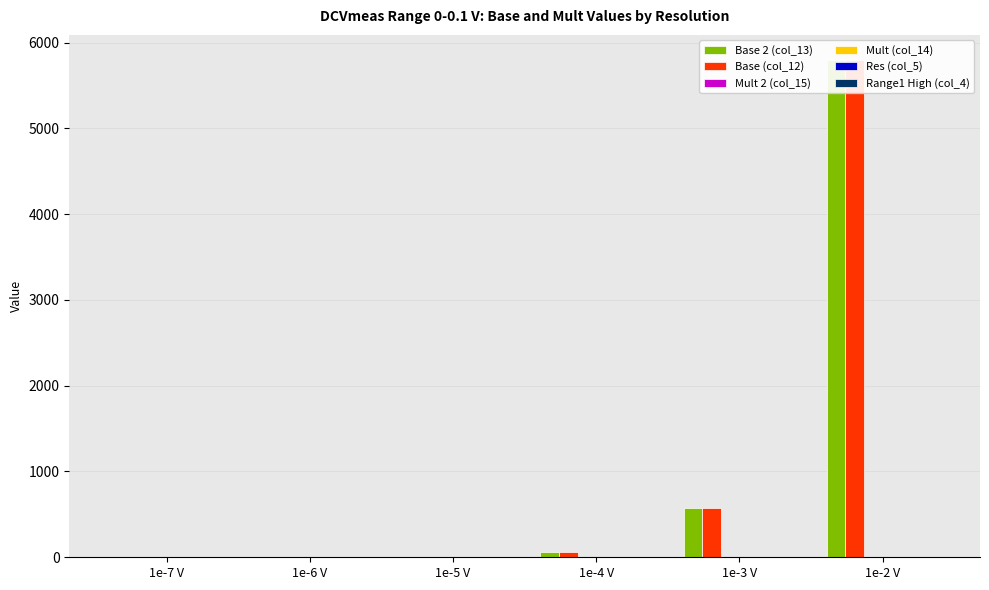

Which category has the highest value across all series?

1e-2 V